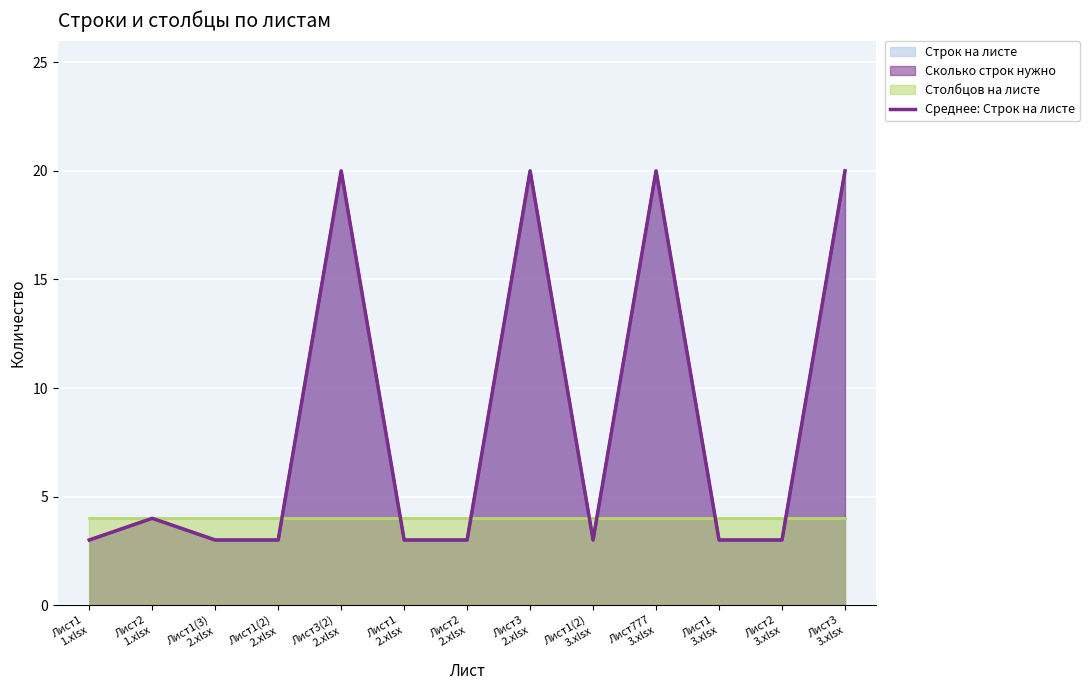

The value at Лист1
2.xlsx is 5. True or false?

False